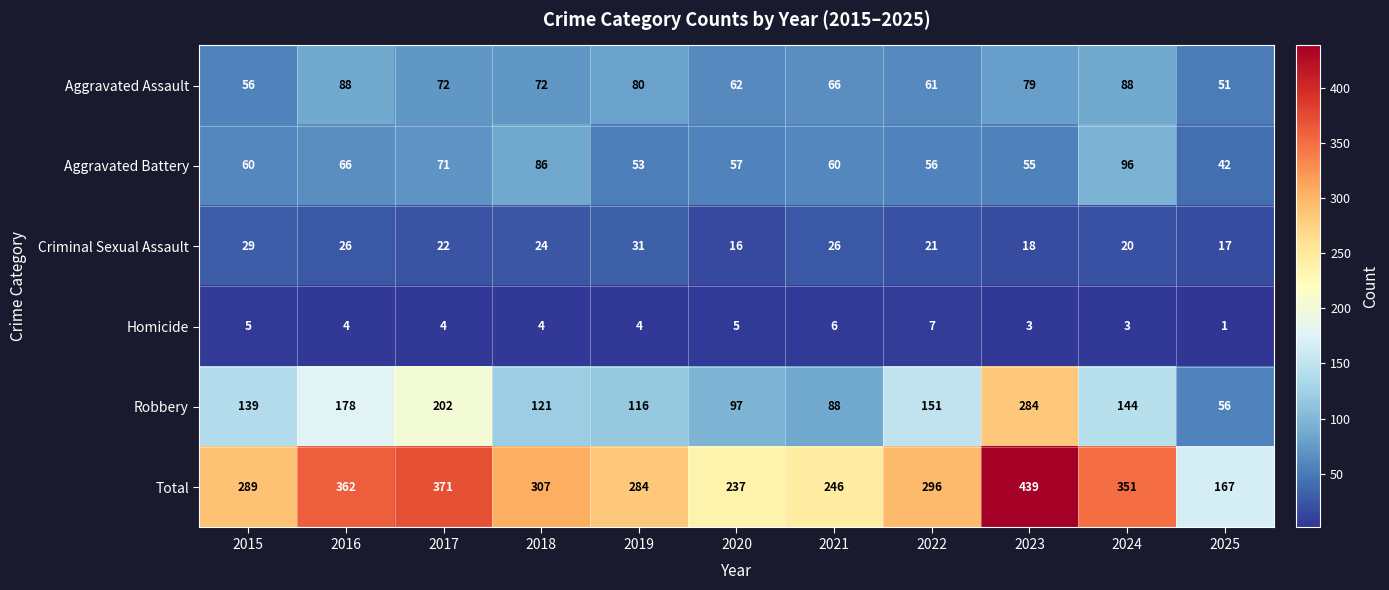

True or false: Criminal Sexual Assault has a value of 24 at 2018.

True